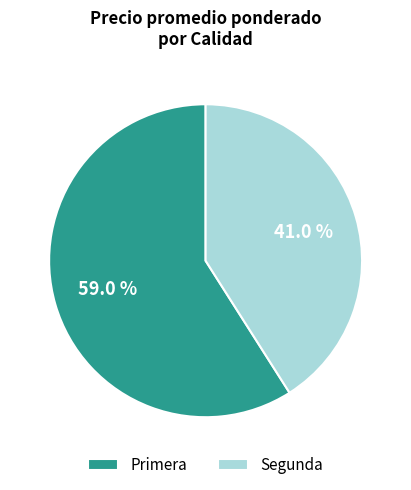

Between Primera and Segunda, which is larger?

Primera